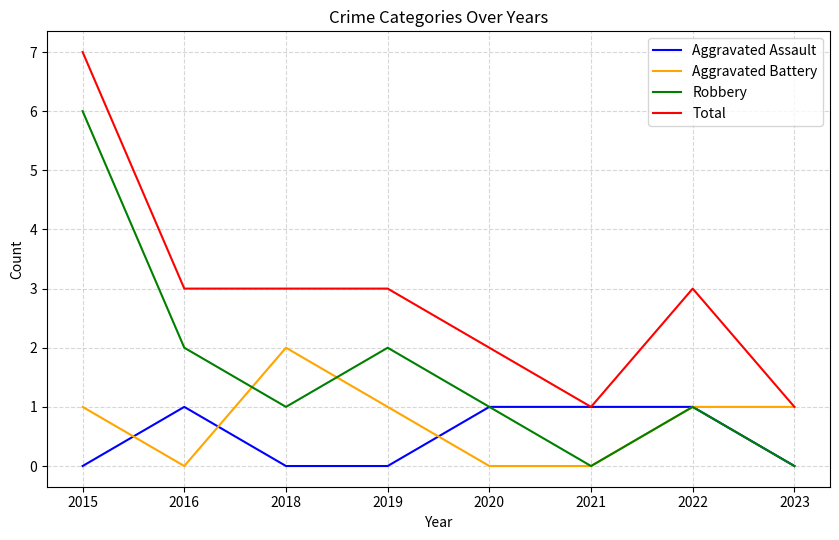

What is the sum of all Aggravated Battery values?

6